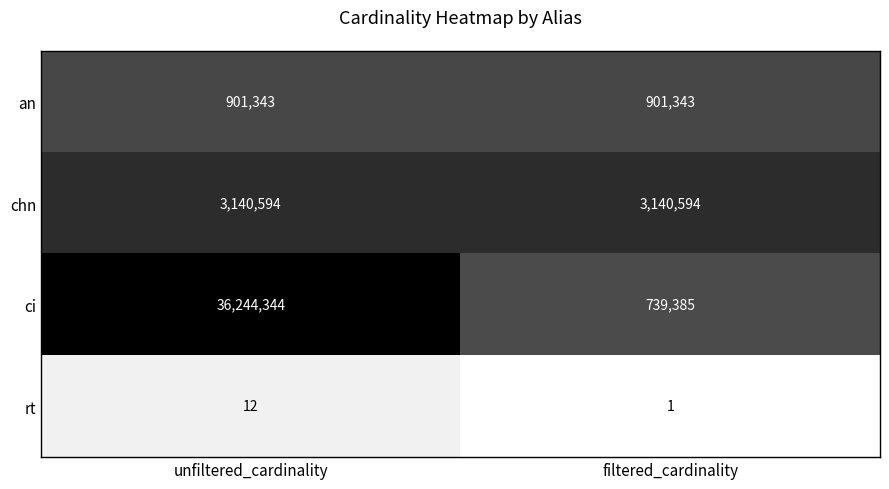

What value does the an series have at unfiltered_cardinality?

901343